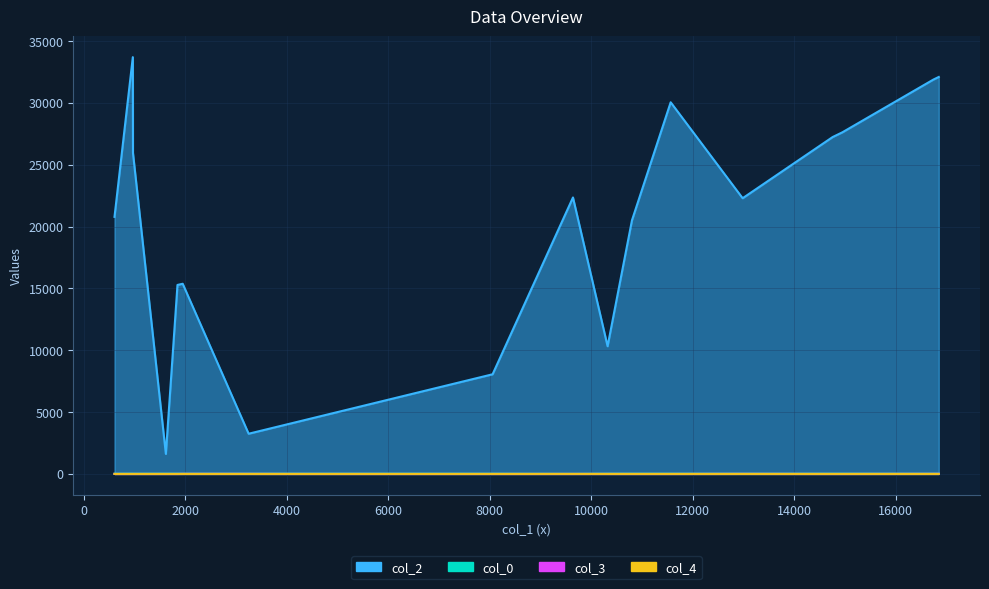

Rank the series at 3248 from lowest to highest value.

col_4, col_3, col_0, col_2